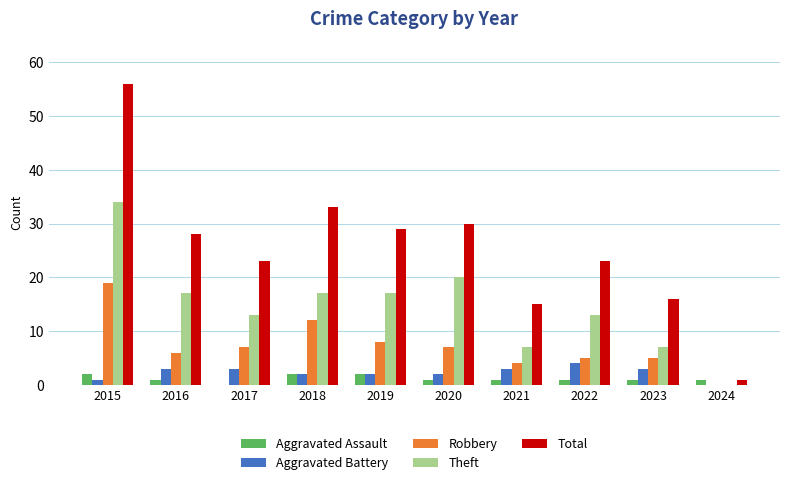

Between 2015 and 2018, which series saw the biggest shift?

Total